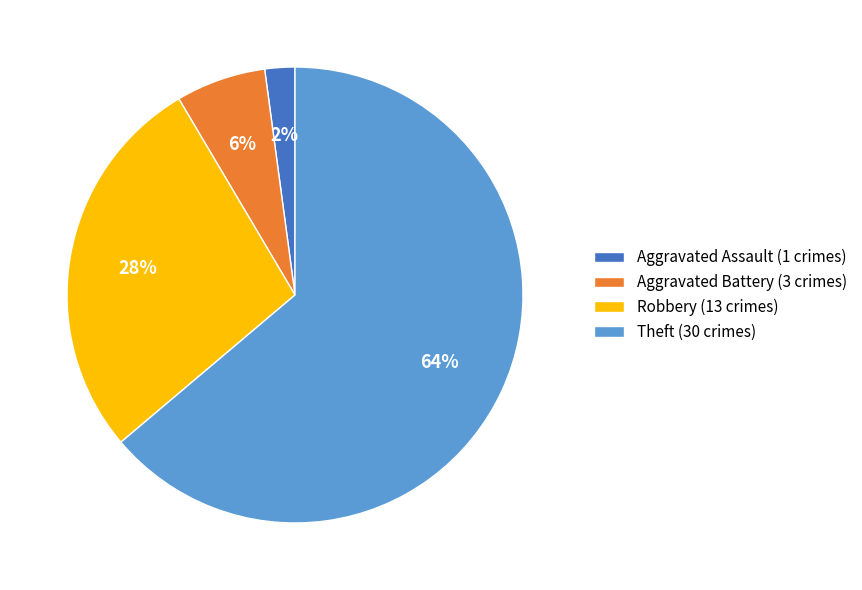

Which slice is the smallest?

Aggravated Assault (1 crimes)